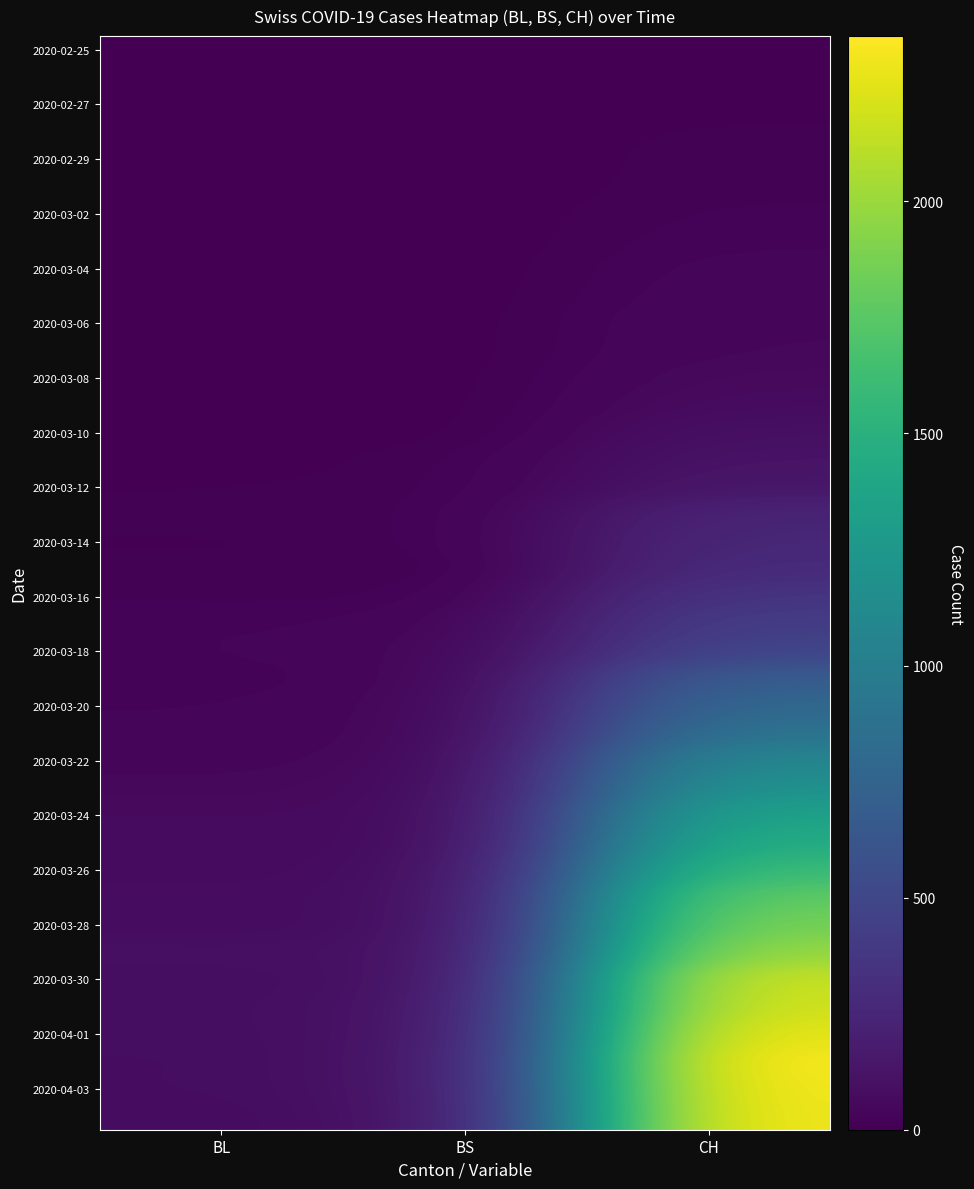

At how many categories does at least one series exceed 1954?

1